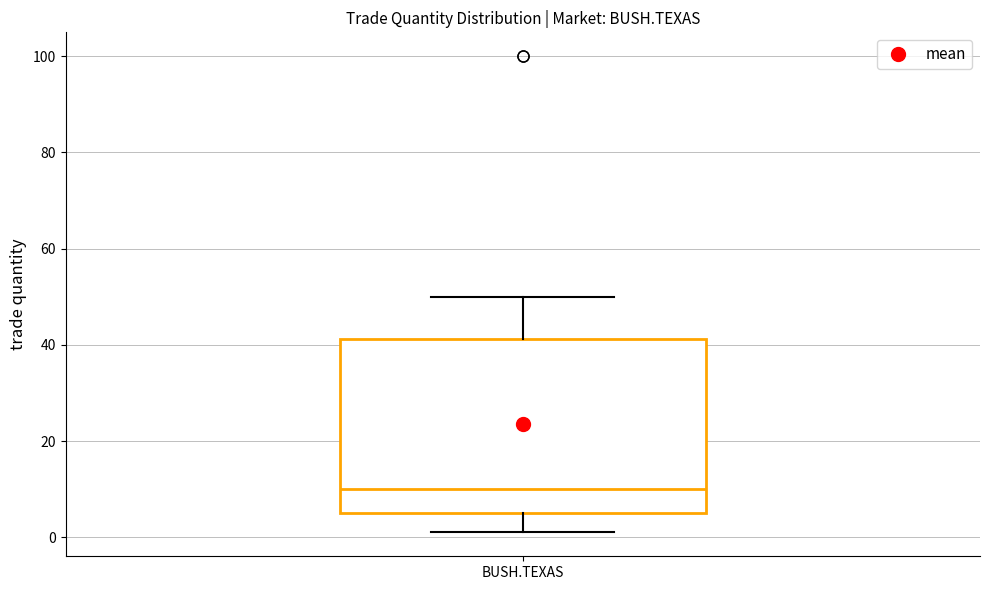

Read this box plot against the y-axis: the position of the median line, the range covered by the box, and the ends of both whiskers. The values are not printed on the chart, so give them approximately, as read against the axis.

median 10, box 6 to 42, whiskers 2 to 50